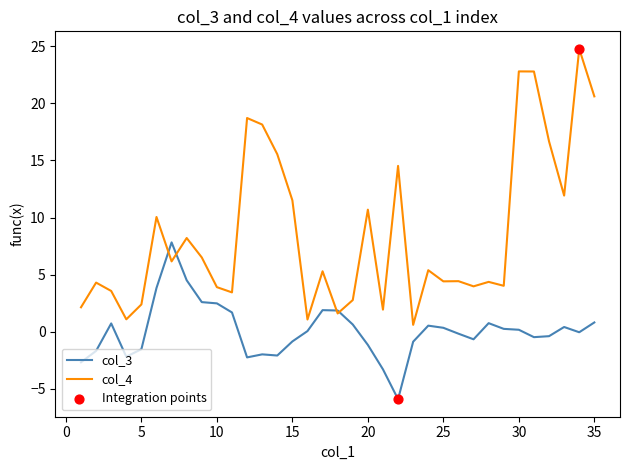

Which series has the widest spread of values?

col_4